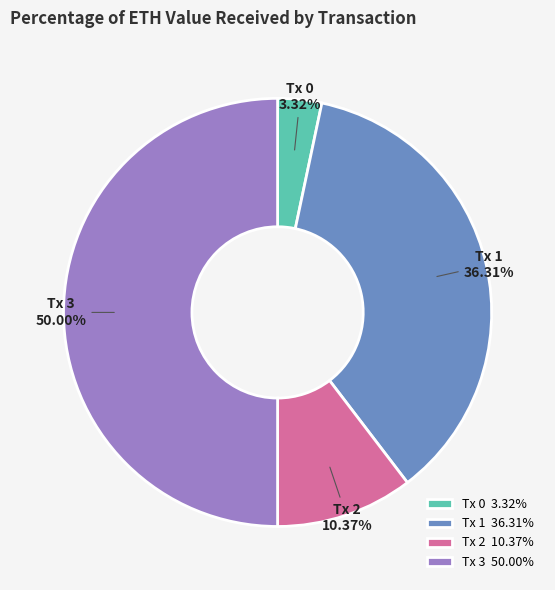

To the nearest percent, what is the difference between the largest and smallest slice percentages?

47%